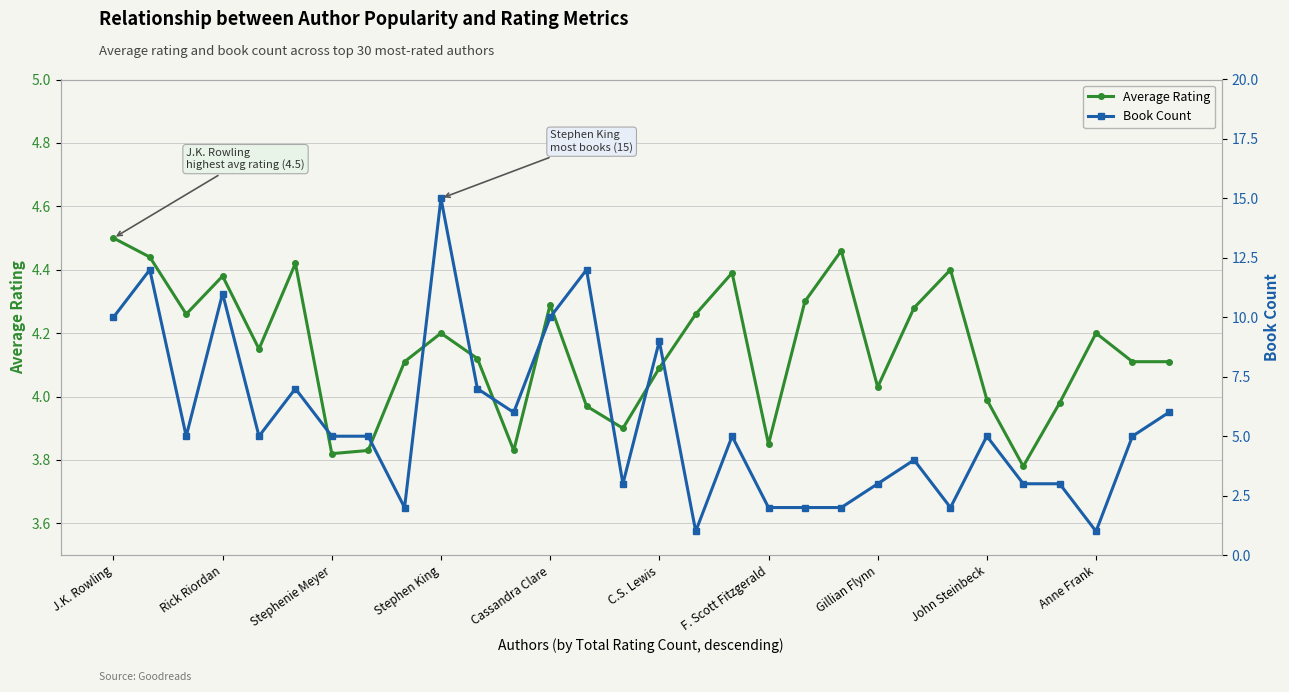

Where does the Book Count series first go above 5?

J.K. Rowling